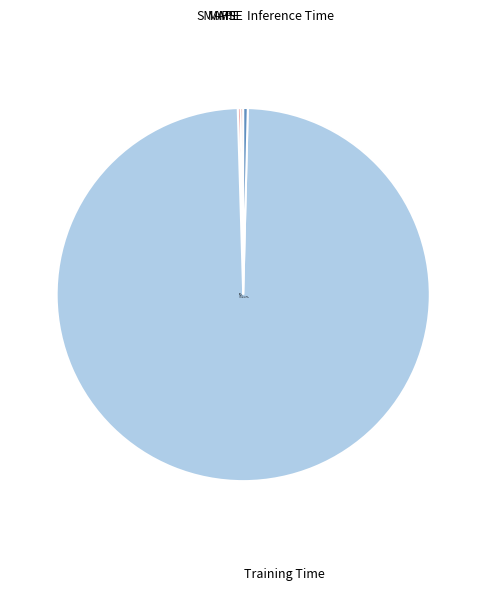

Does Training Time represent more than half of the total?

Yes